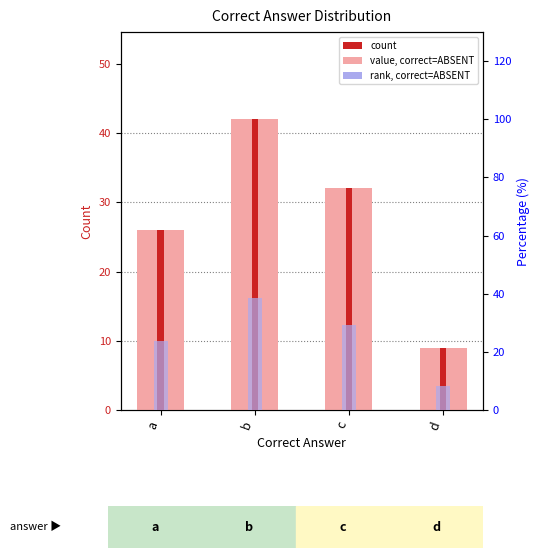

How many values in the count series are below 32?

2